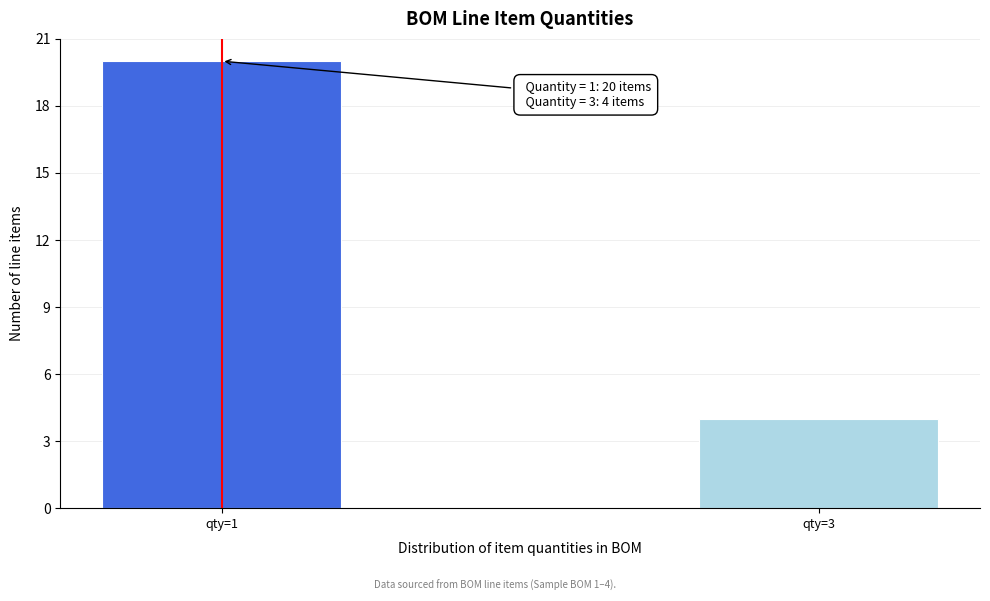

Reading left to right, extract all data points from this chart.

qty=1=20	qty=3=4